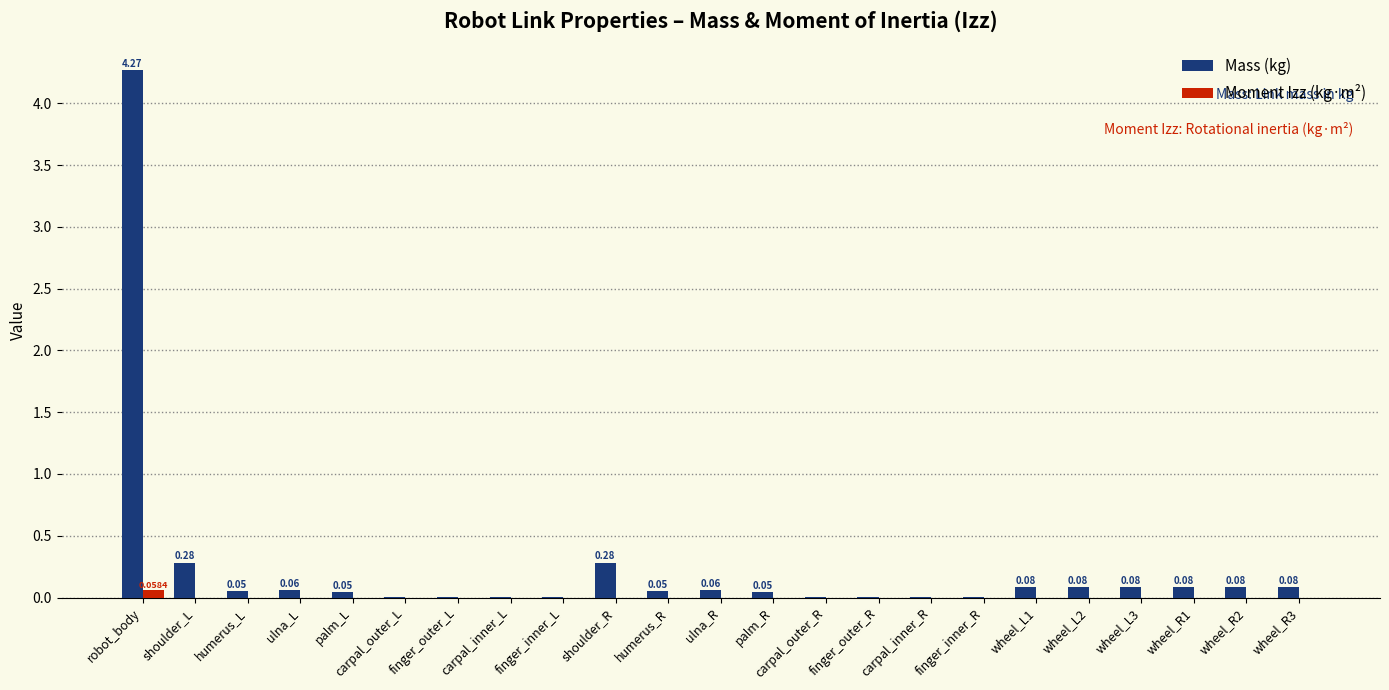

Which category has the highest value in the Mass (kg) series?

robot_body